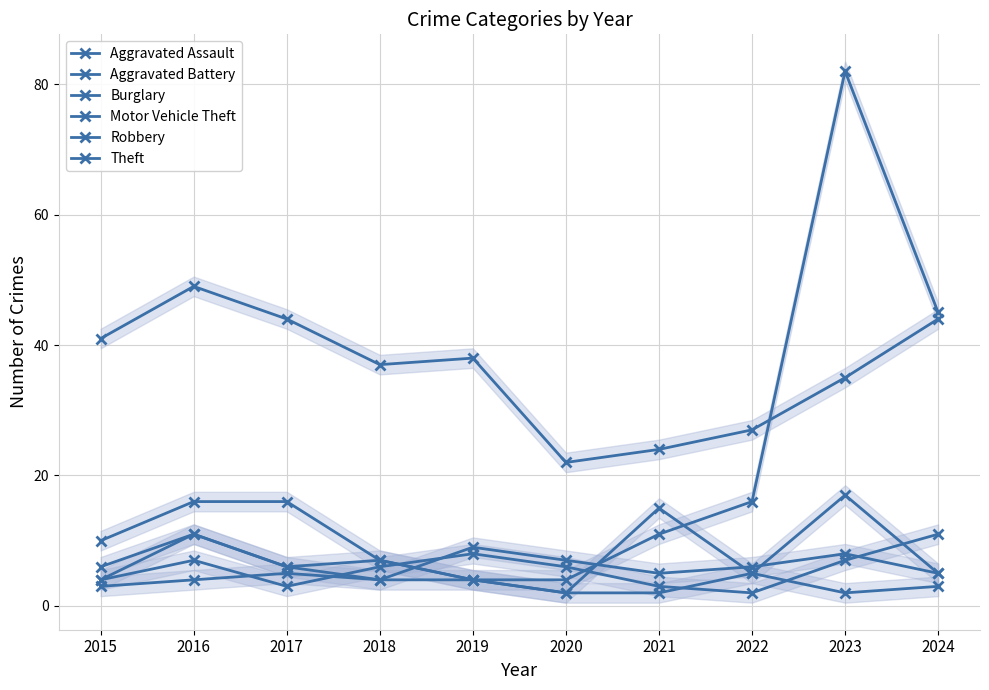

What is the spread (max minus min) of values at 2017?

41